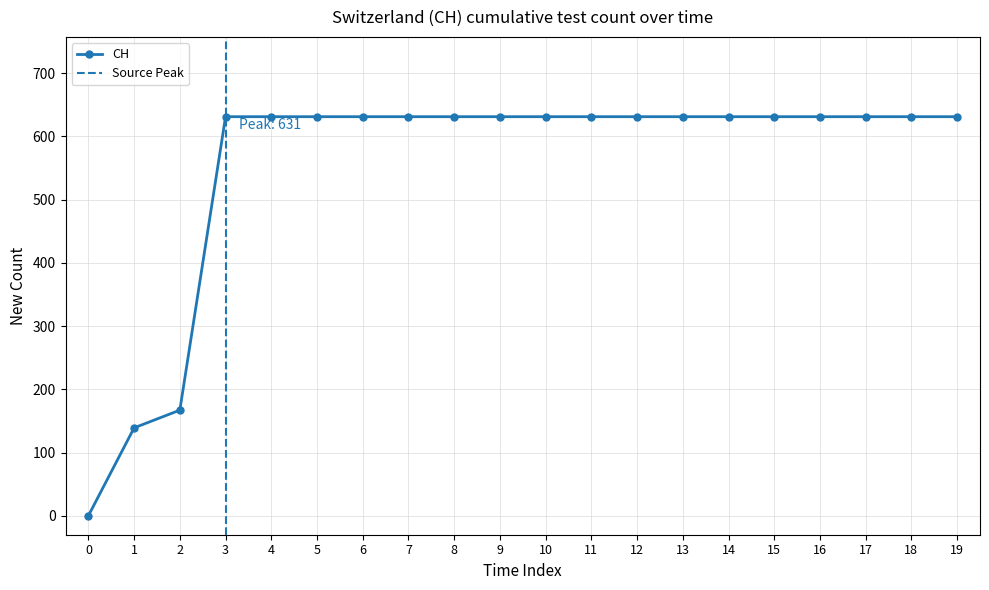

The value of CH at 0 is 283. True or false?

False